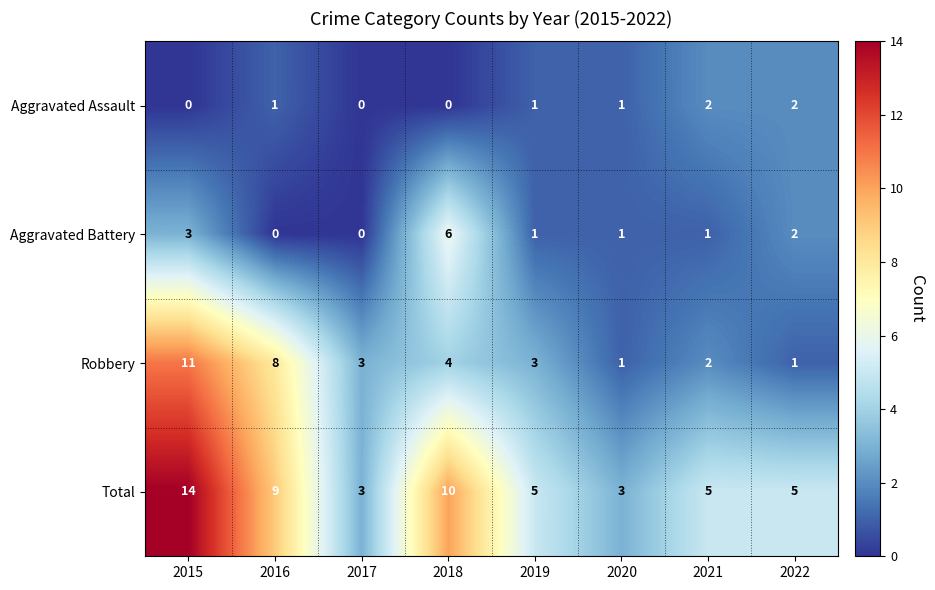

True or false: Total has a value of 5 at 2021.

True